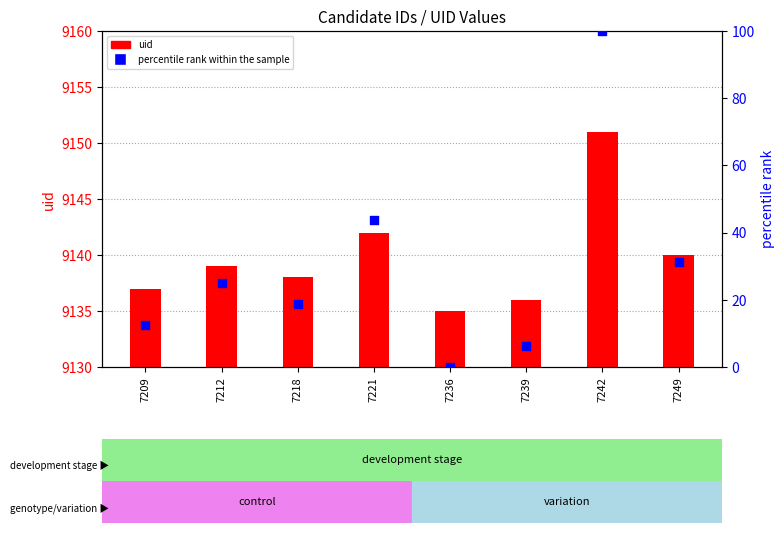

Which series contains the highest Y value?

uid